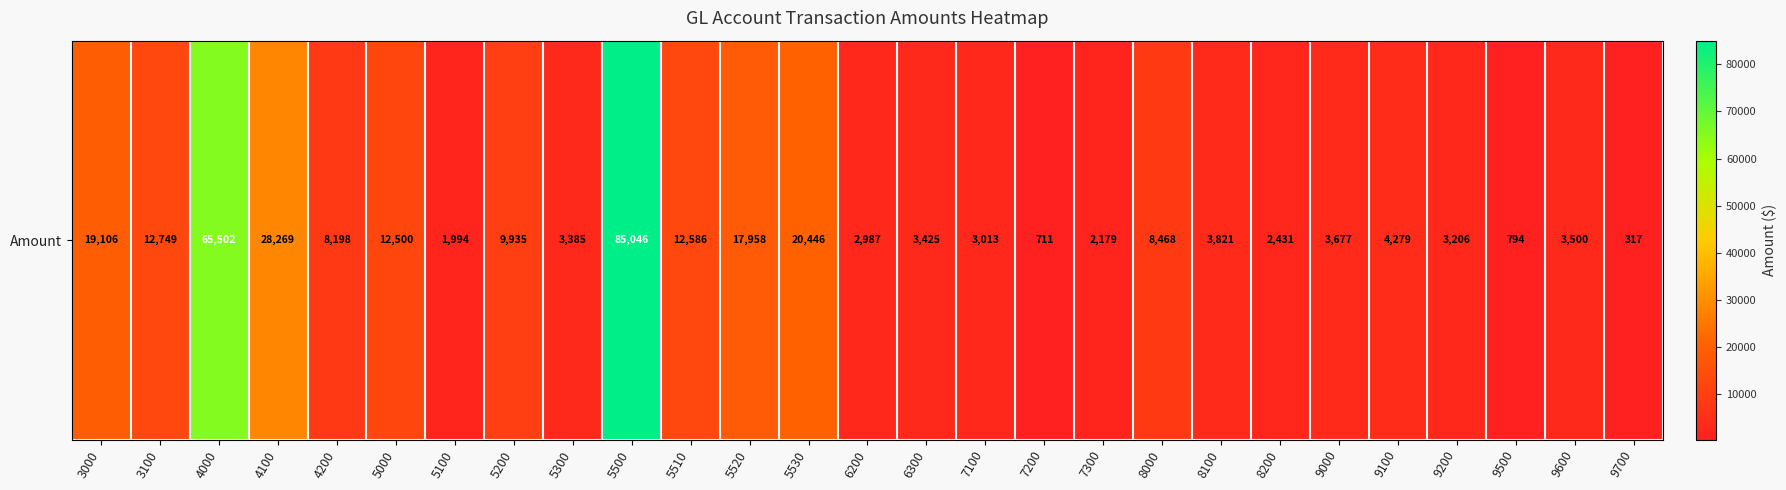

Reading left to right, what are all the values shown in this chart?

19106.5	12749.4	65502.0	28269.2	8197.5	12500.0	1993.7	9934.6	3385.4	85045.9	12586.3	17957.9	20445.9	2987.4	3425.2	3012.9	710.6	2179.5	8467.7	3821.0	2431.0	3676.6	4278.7	3205.8	794.1	3500.0	317.4